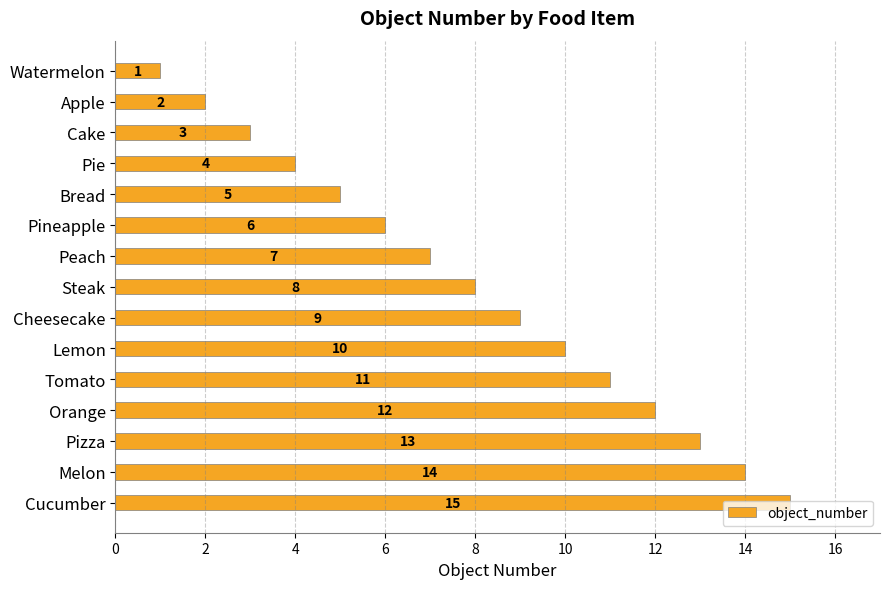

How many data points are less than 8?

7